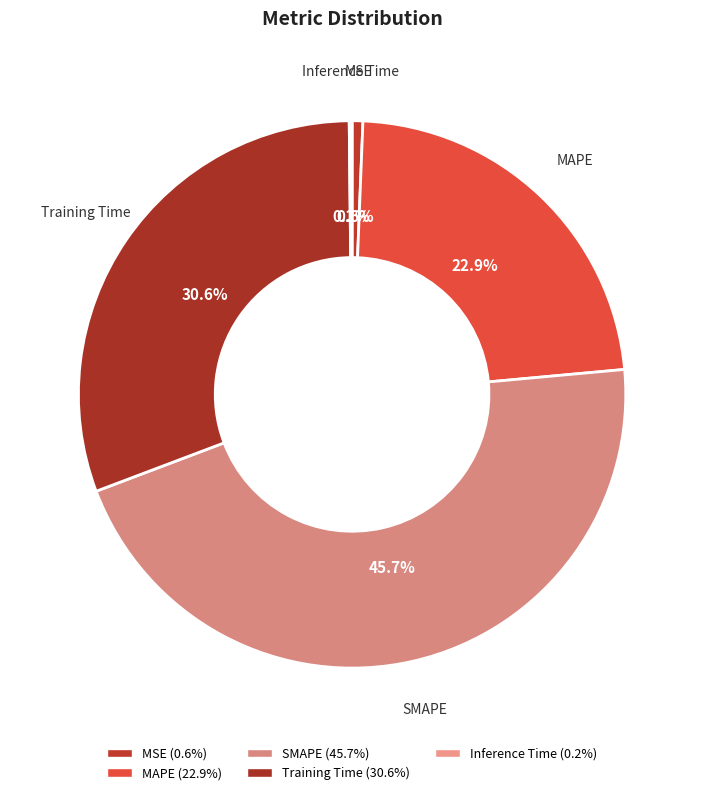

Rank the categories by value from highest to lowest.

SMAPE, Training Time, MAPE, MSE, Inference Time